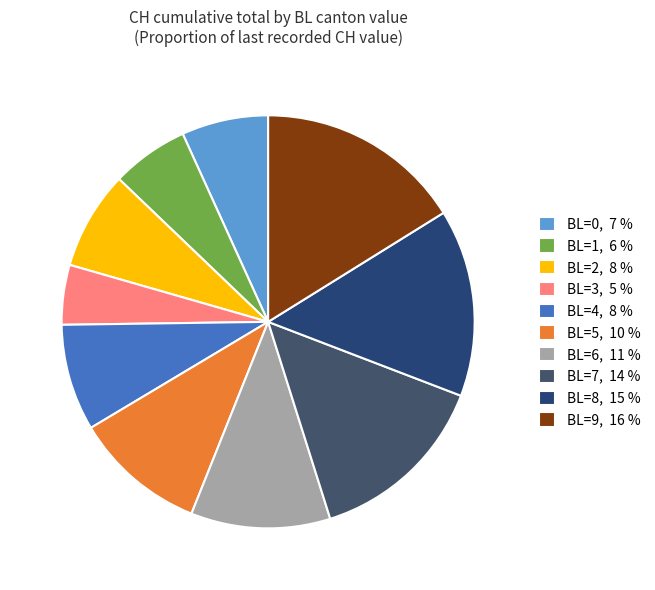

Count the number of slices in the pie.

10